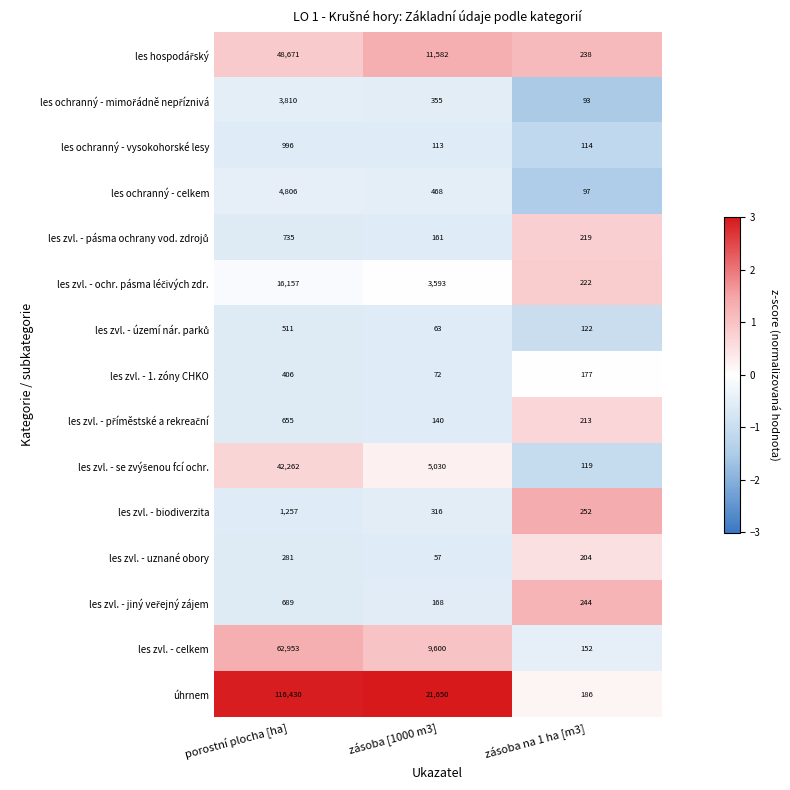

At which label does les zvl. - celkem first exceed 9600?

porostní plocha [ha]